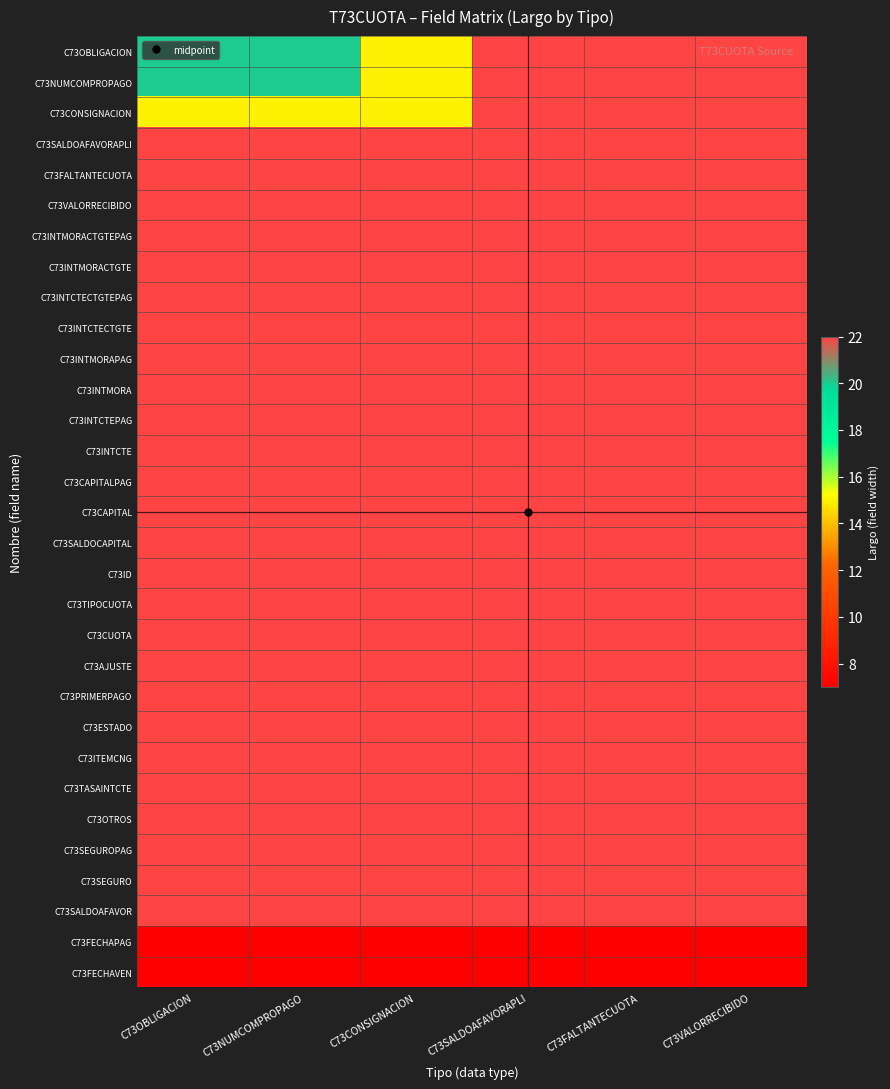

What is the spread (max minus min) of values at C73NUMCOMPROPAGO?

15